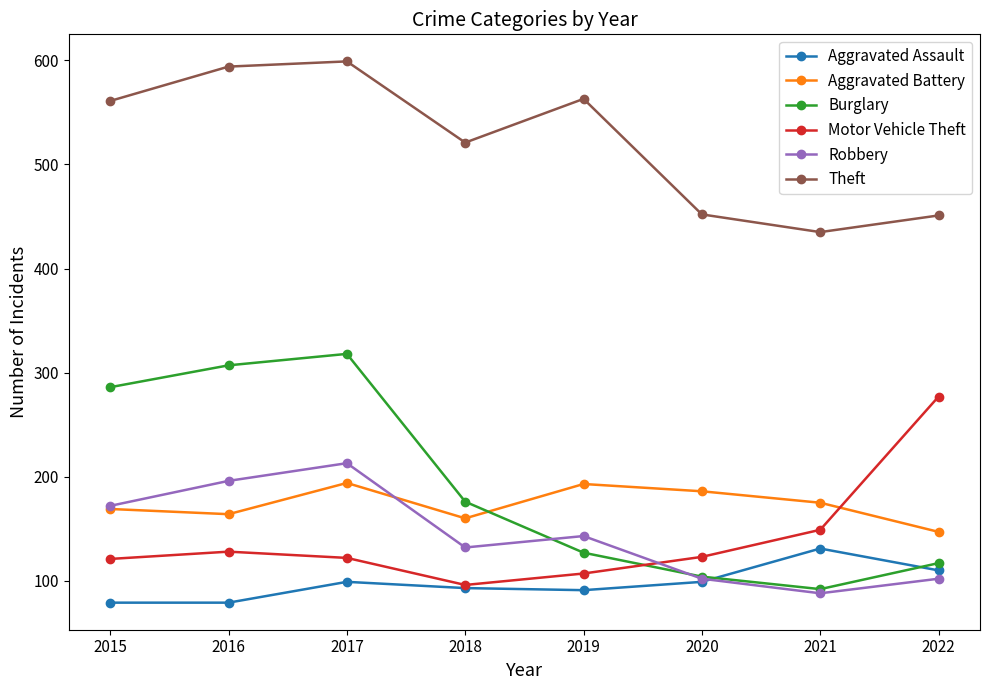

In Theft, how many points are lower than both neighbors (excluding endpoints)?

2